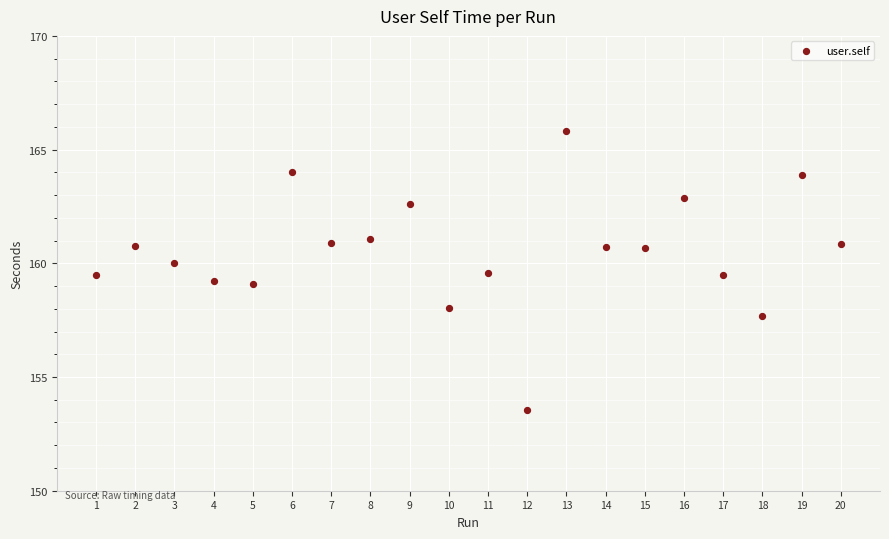

What is the range of X values (max minus min)?

19.0